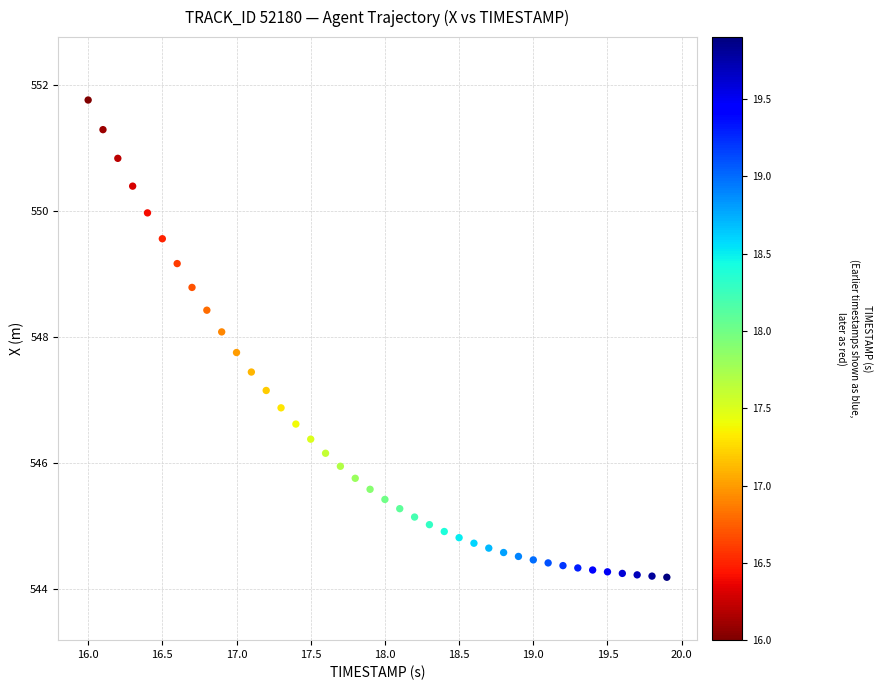

What is the range of Y values (max minus min)?

7.6